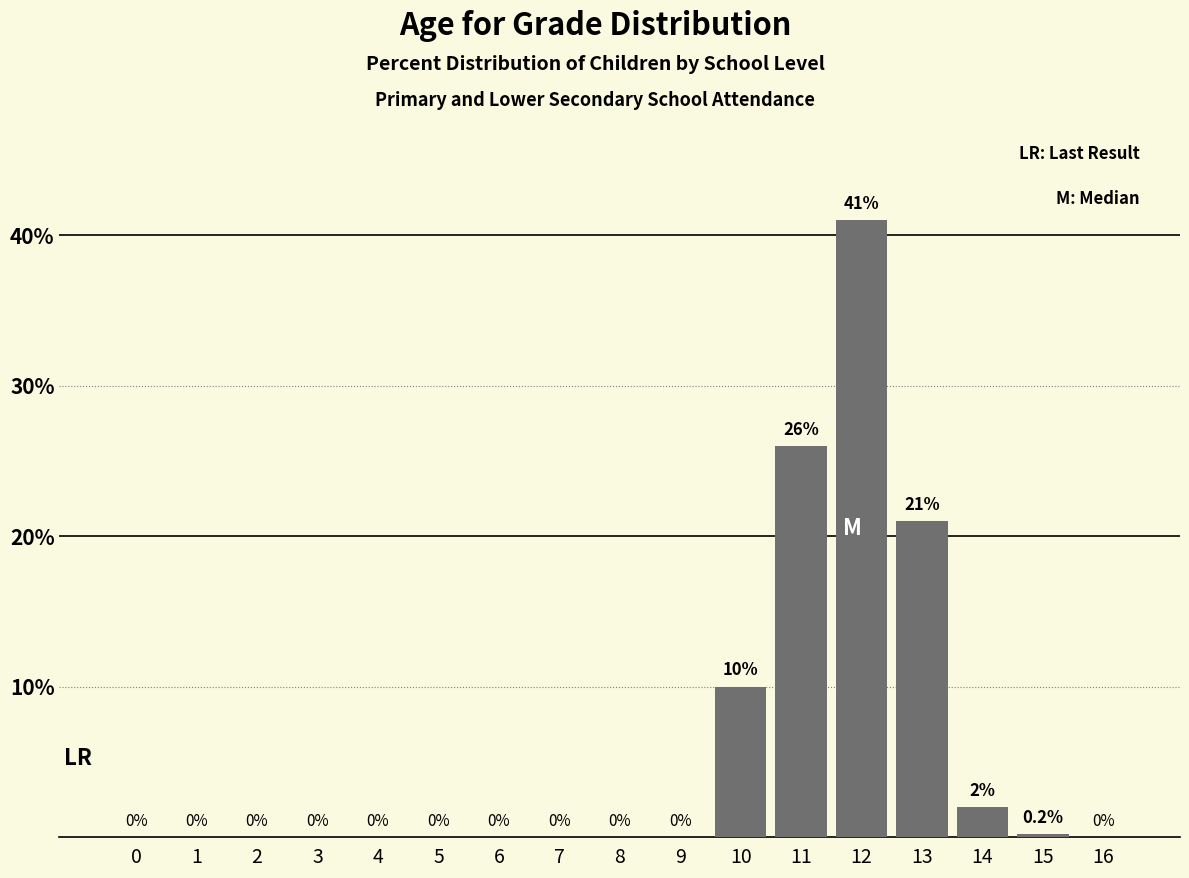

Reading left to right, list all the values displayed in this chart.

0=0.0	1=0.0	2=0.0	3=0.0	4=0.0	5=0.0	6=0.0	7=0.0	8=0.0	9=0.0	10=10.0	11=26.0	12=41.0	13=21.0	14=2.0	15=0.2	16=0.0